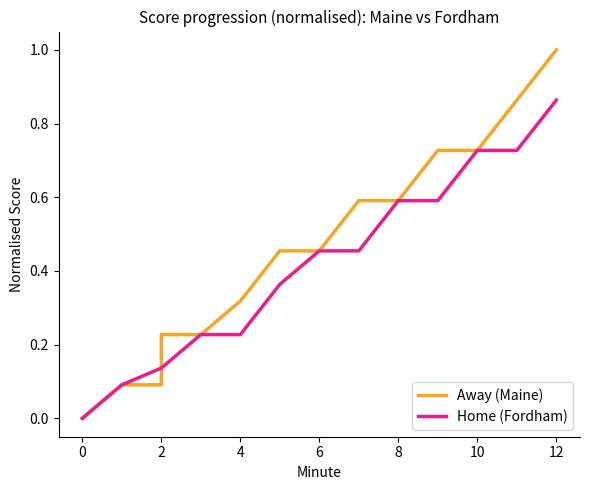

True or false: Home (Fordham) and Away (Maine) intersect in this chart.

True